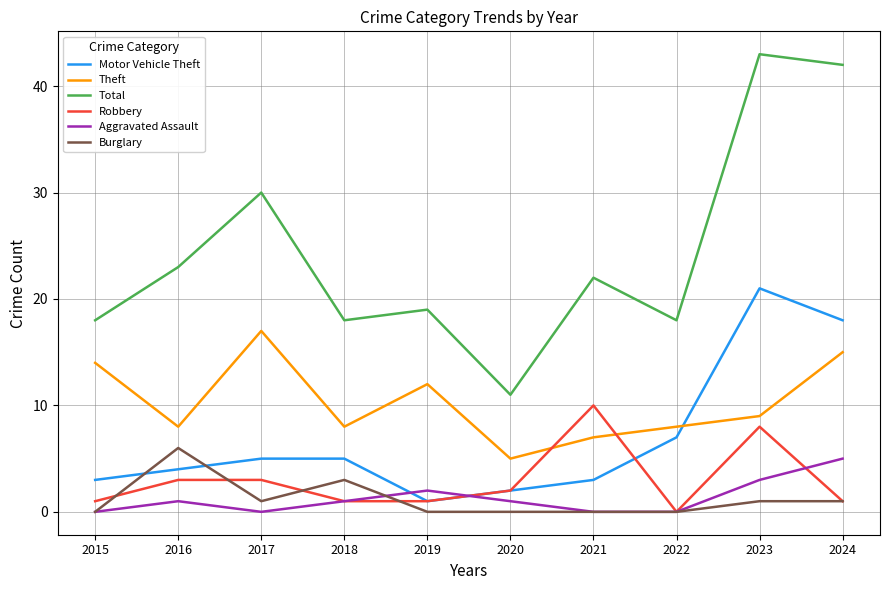

How many interior local valleys does the Motor Vehicle Theft series have?

1